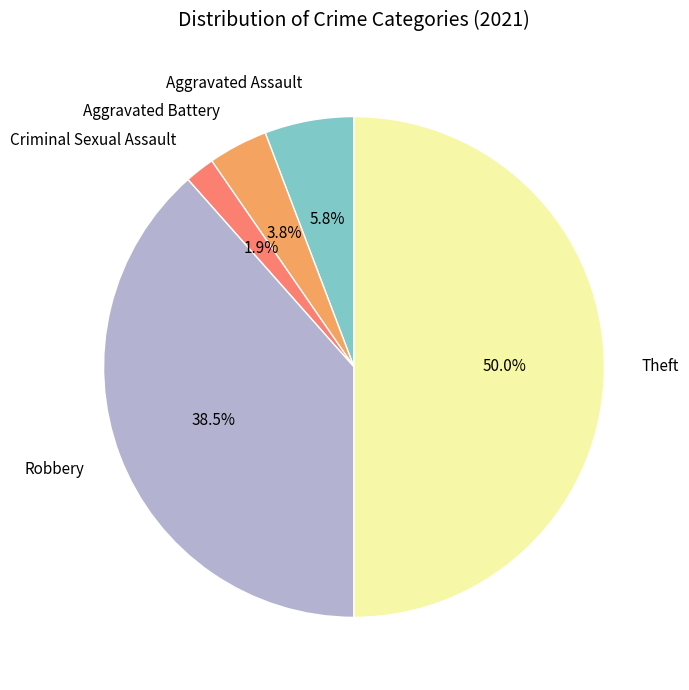

What is the smallest slice in the pie chart?

Criminal Sexual Assault